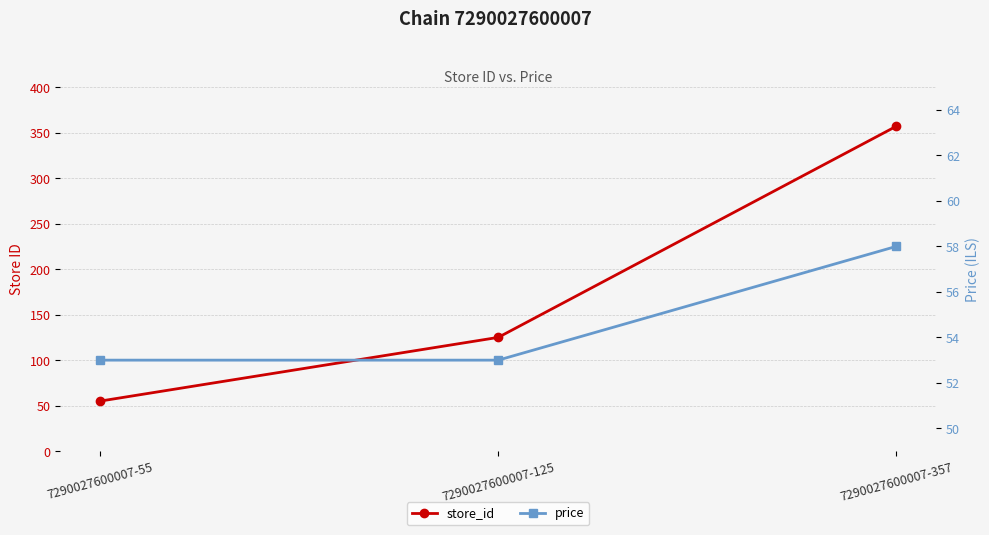

What is the sum of the price values at 7290027600007-55 and 7290027600007-125?

106